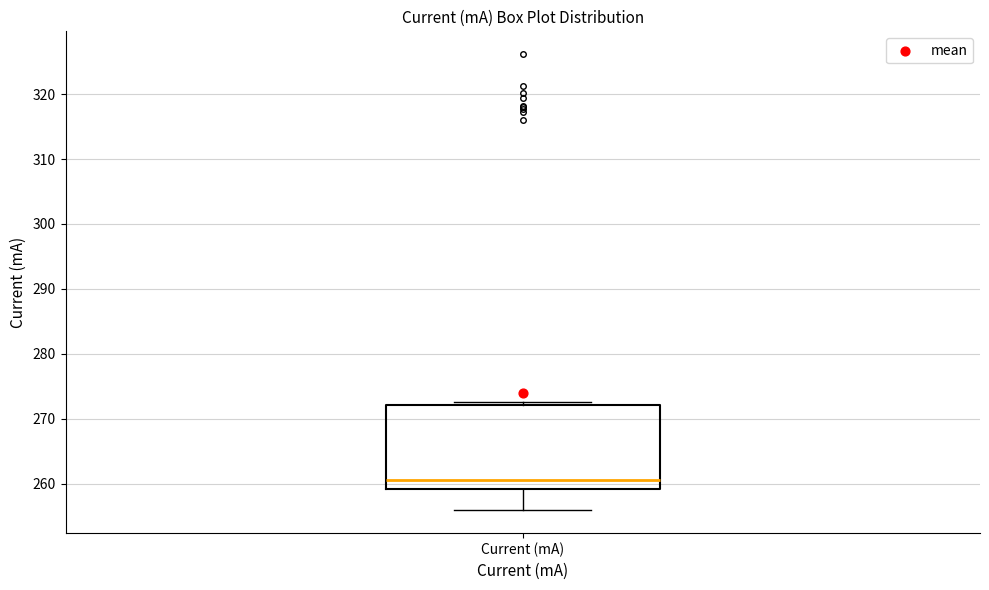

Where is the upper edge of the box for Current (mA) on the y-axis? The values are not printed on the chart, so give them approximately, as read against the axis.

272